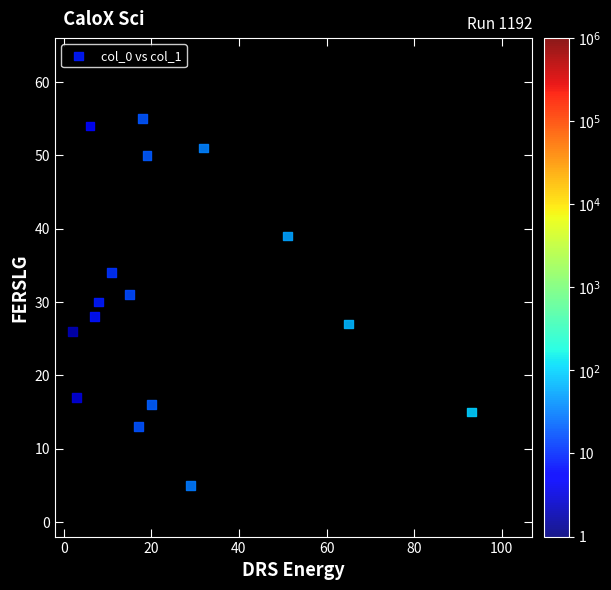

What is the range of X values (max minus min)?

91